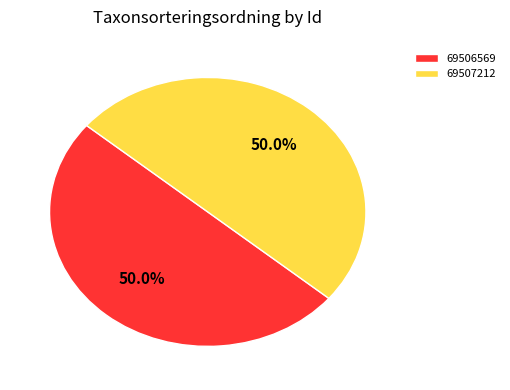

What percentage is NOT represented by 69507212?

50.0%